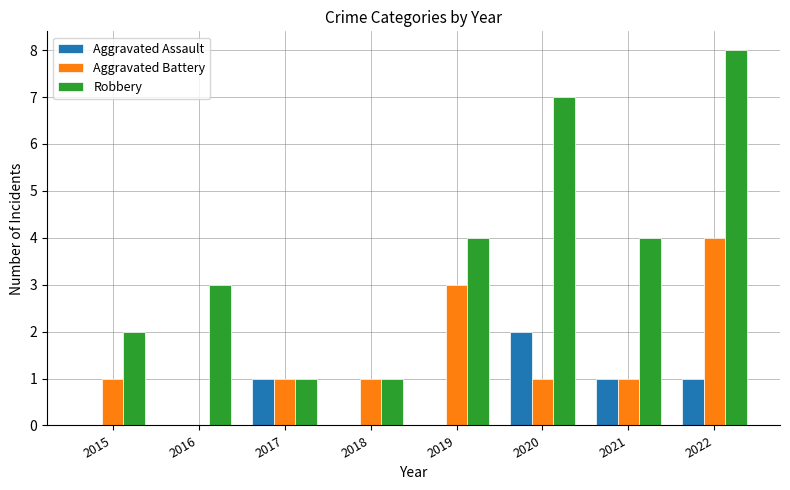

How many series are shown in this chart?

3